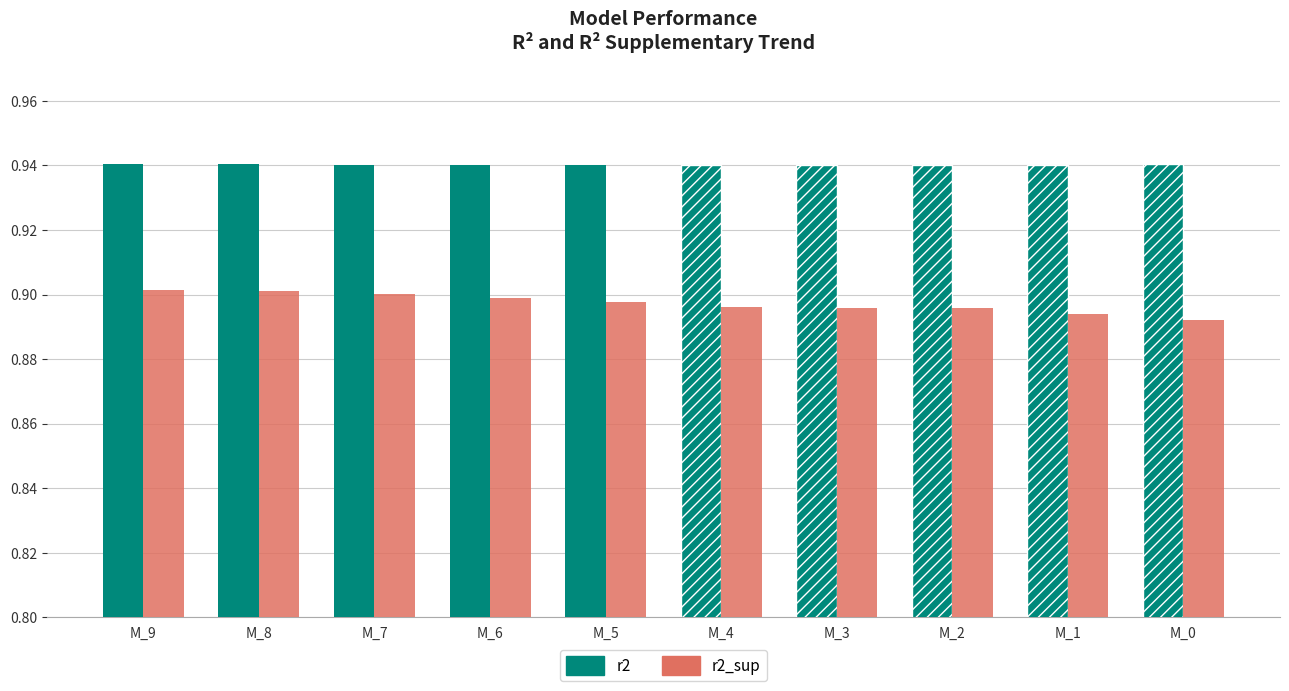

At which category does the chart reach its minimum across all series?

M_0